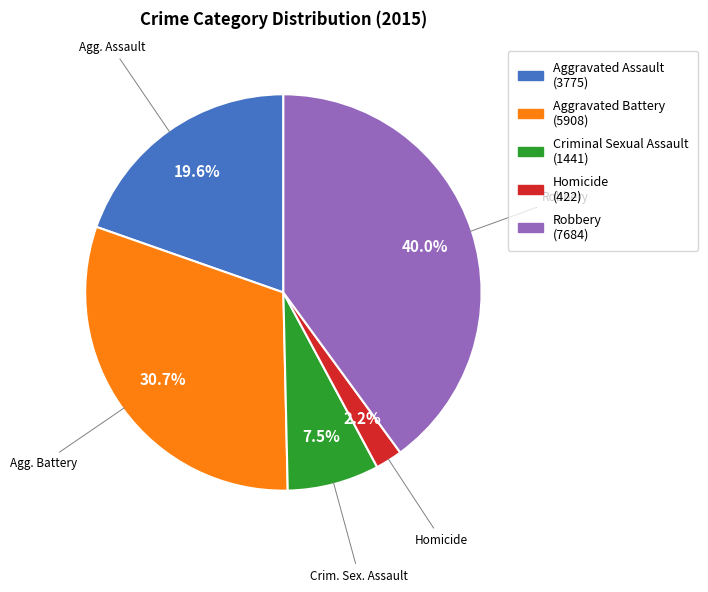

Approximately how many times larger is the value at Criminal Sexual Assault compared to Robbery?

0.2